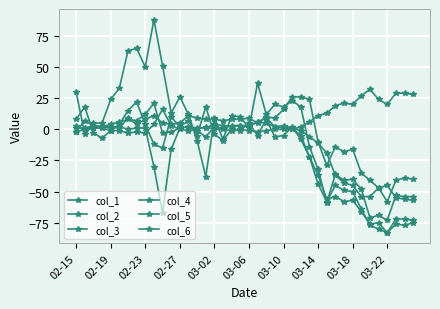

Is this an area chart (filled region under the line)?

No